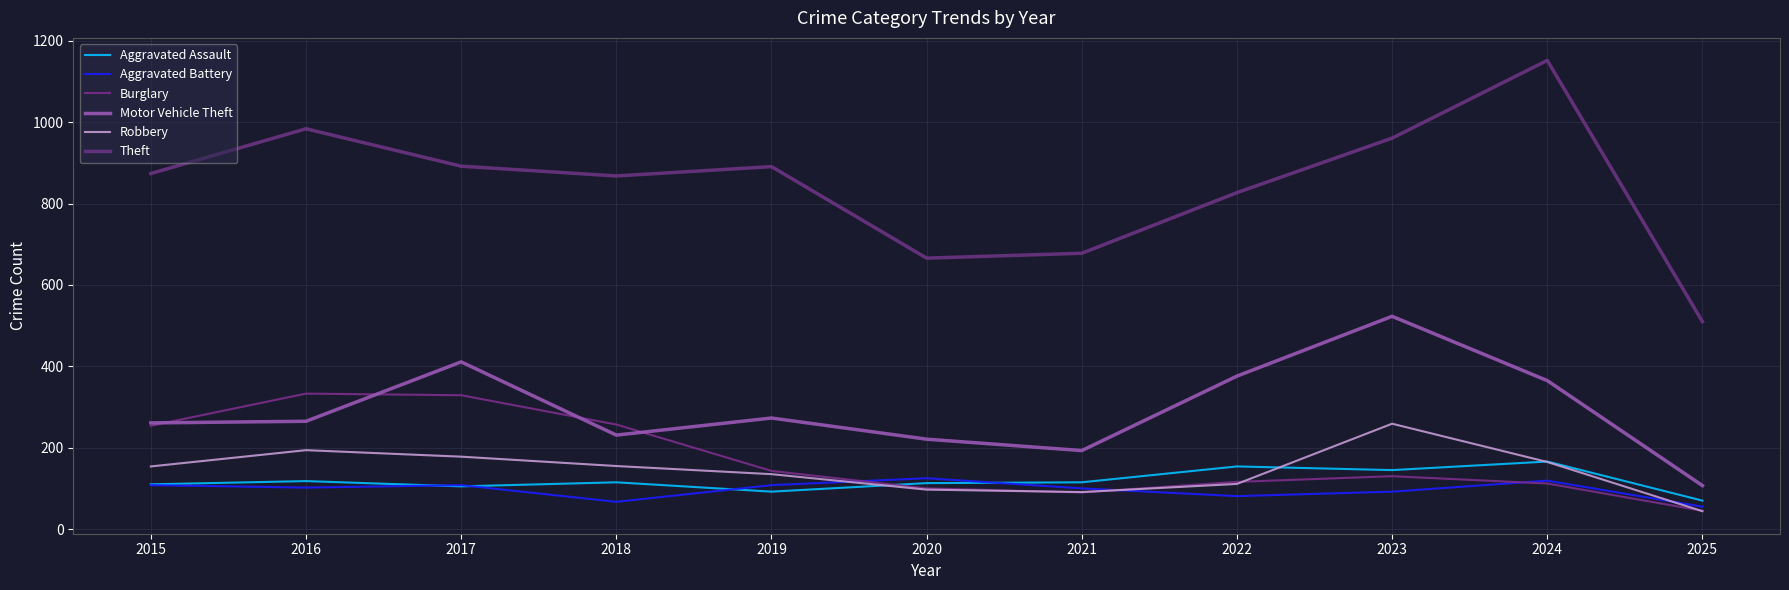

True or false: Theft and Aggravated Battery cross at least once.

False